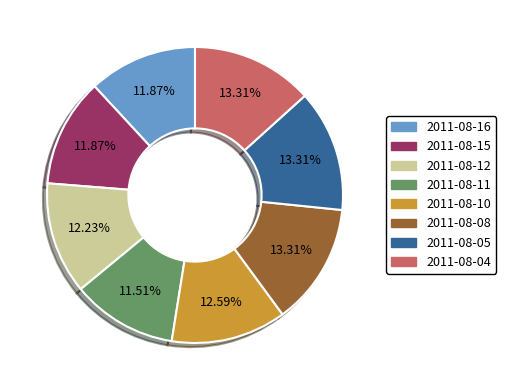

The 2011-08-16 slice represents 18% of the pie. True or false?

False